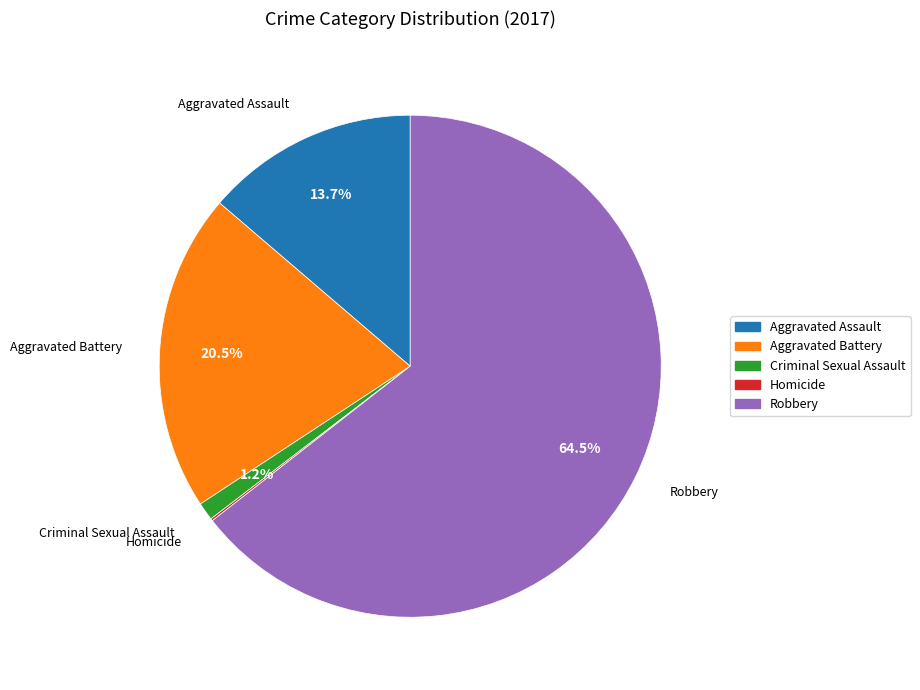

Which slice is the largest?

Robbery